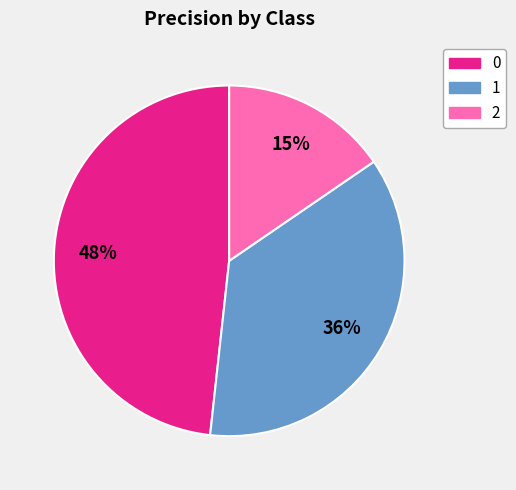

Between 1 and 2, which is larger?

1